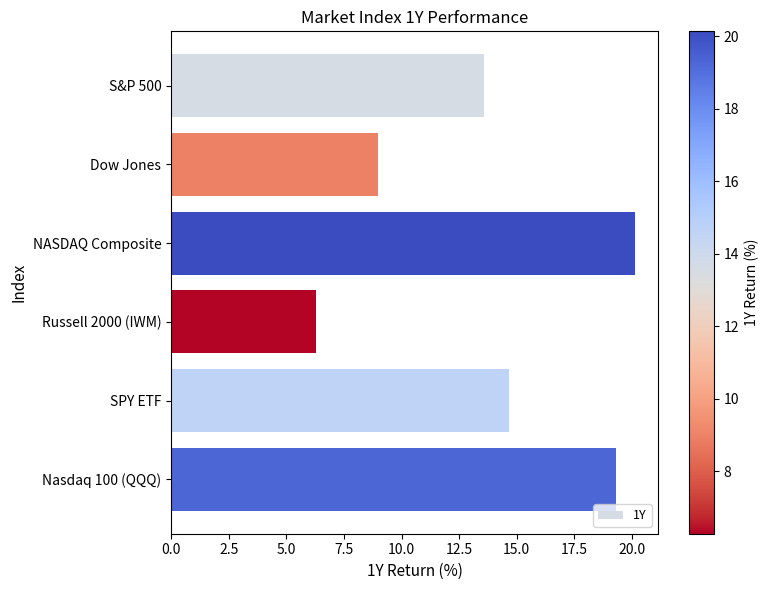

Reading top to bottom, extract all data points from this chart.

13.6	9.0	20.1	6.3	14.7	19.3